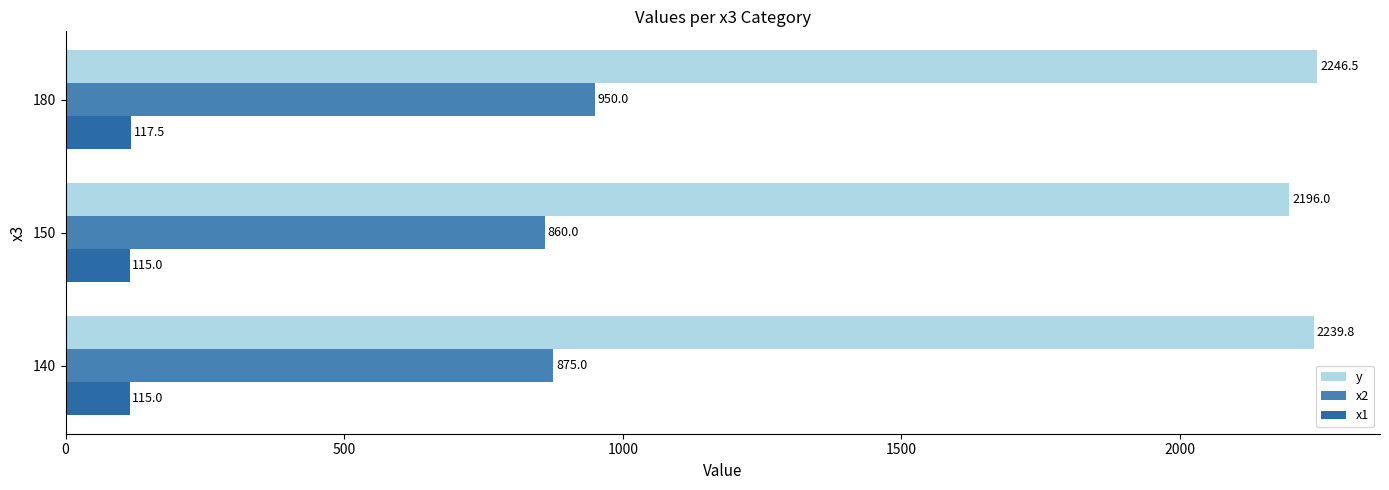

How many data points does each series have?

3